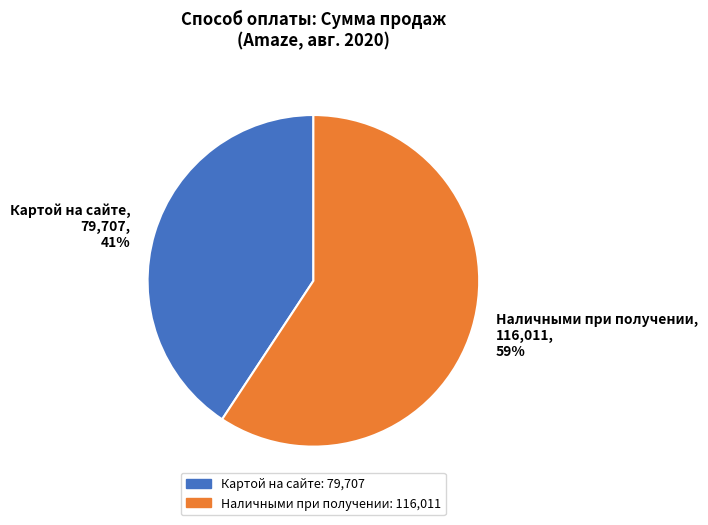

Combined, do Картой на сайте and Наличными при получении account for over 50%?

Yes